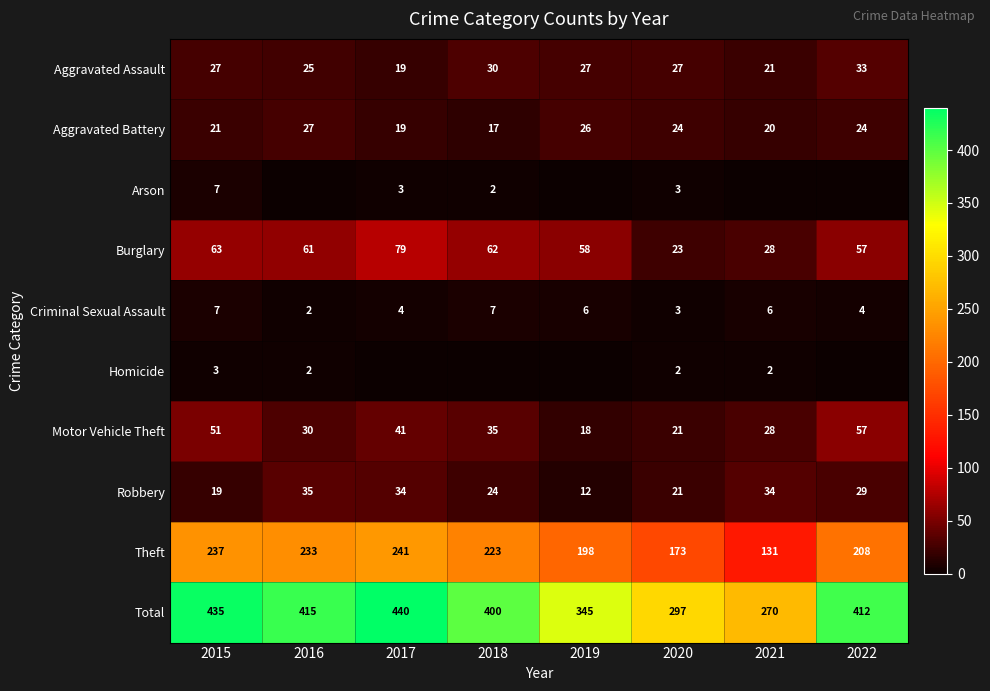

Which has a higher value, 2017 or 2018?

2018